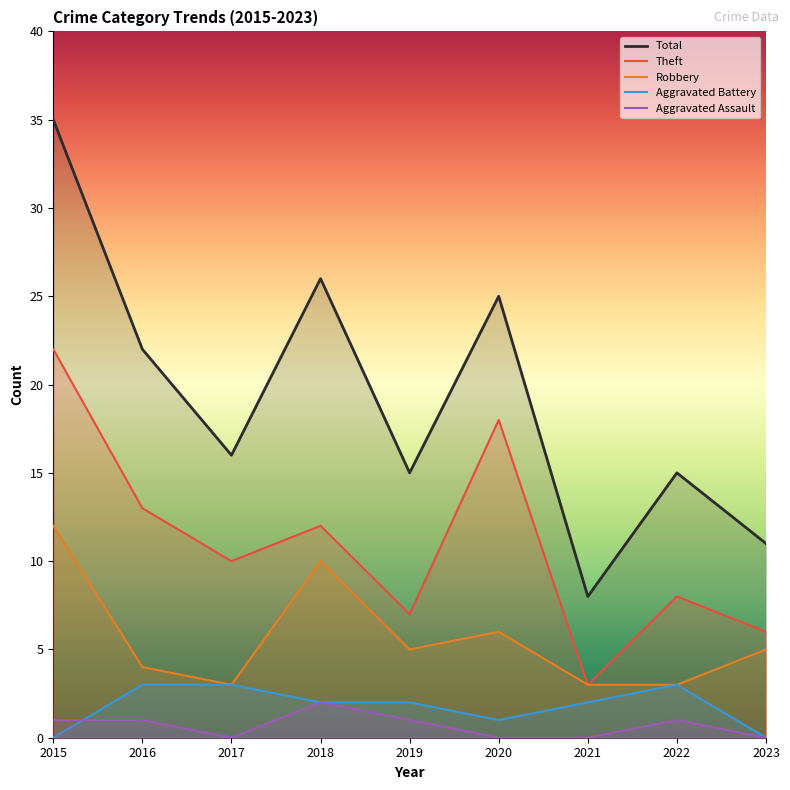

Reading left to right, what are all the values shown in this chart?

Total: 35	22	16	26	15	25	8	15	11
Theft: 22	13	10	12	7	18	3	8	6
Robbery: 12	4	3	10	5	6	3	3	5
Aggravated Battery: 0	3	3	2	2	1	2	3	0
Aggravated Assault: 1	1	0	2	1	0	0	1	0